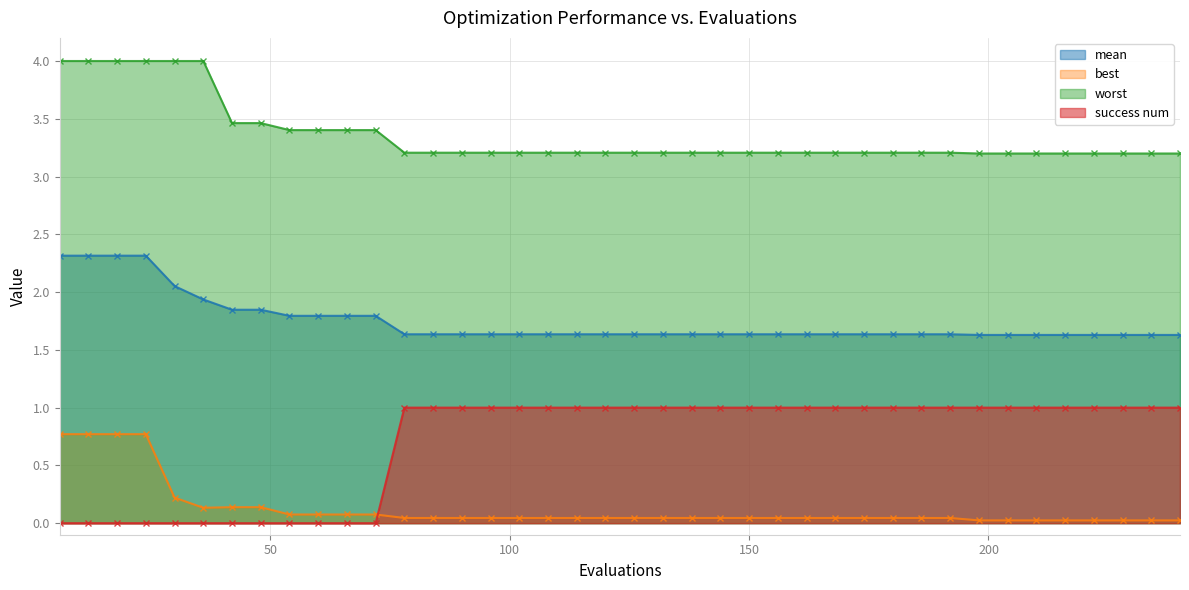

Count the number of data series in this chart.

4